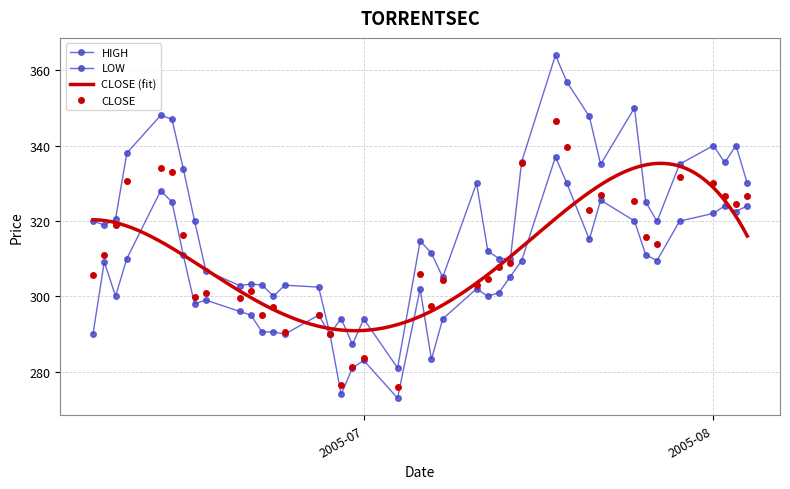

What is the difference between the second highest and minimum values in the HIGH series?

75.9